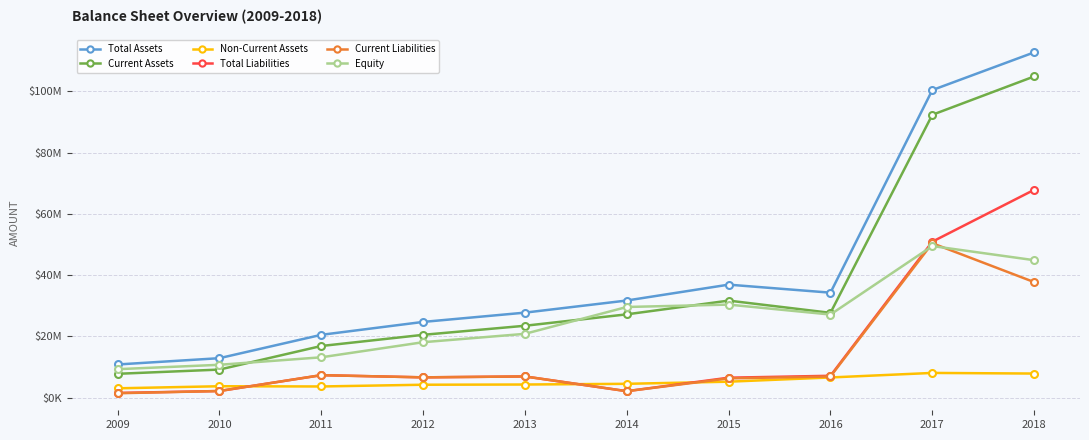

True or false: Equity has more than 1 points higher than both neighbors.

True